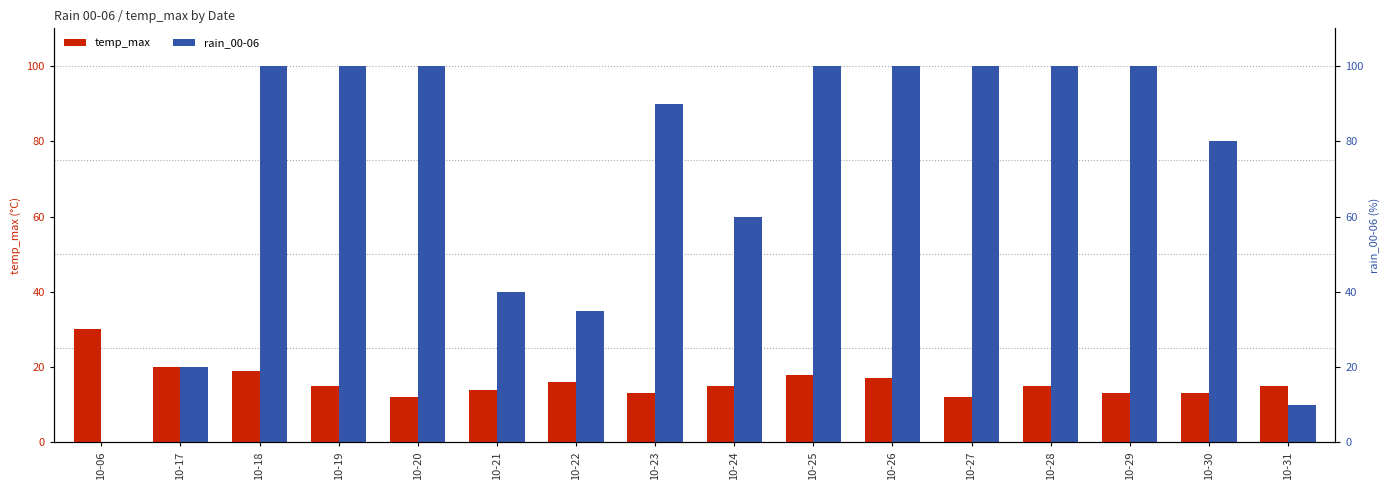

At which label does rain_00-06 reach its peak?

10-18